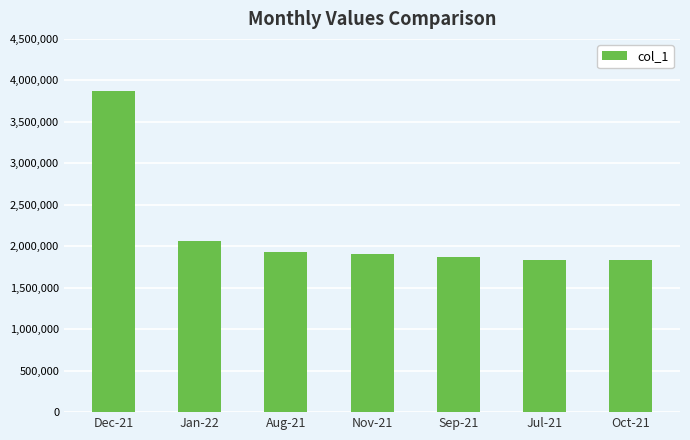

What is the smallest value displayed?

1832596